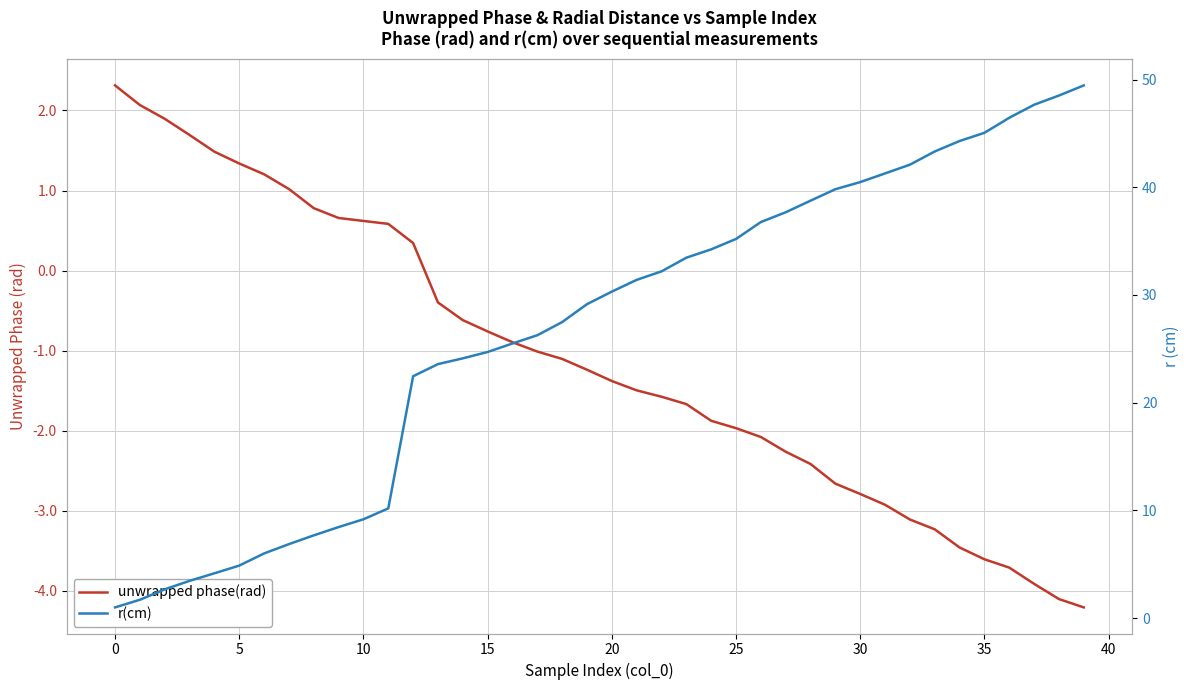

What is the approximate value of r(cm) at 14?

24.1